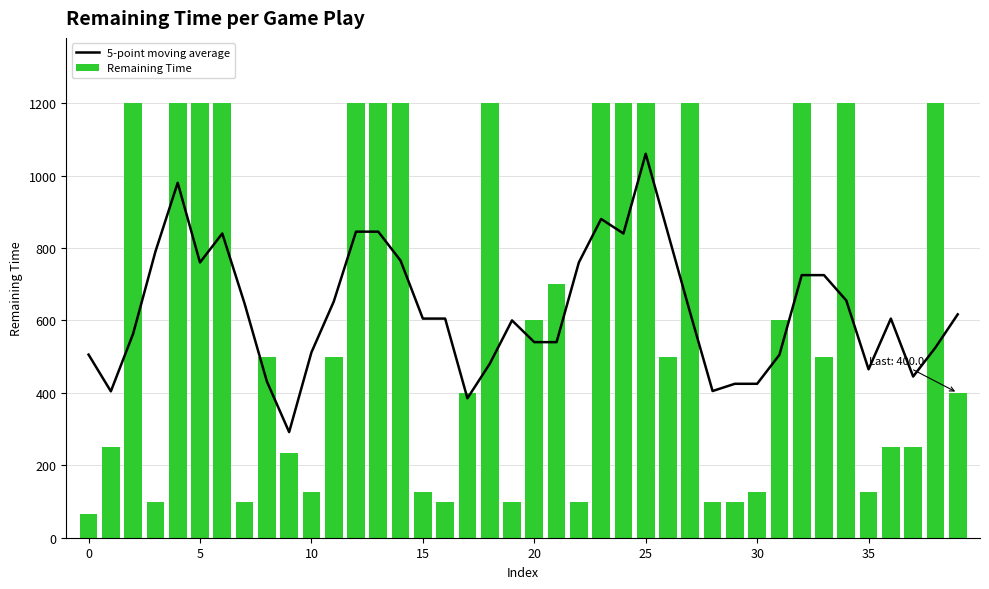

What is the average value of the Remaining Time series?

623.8